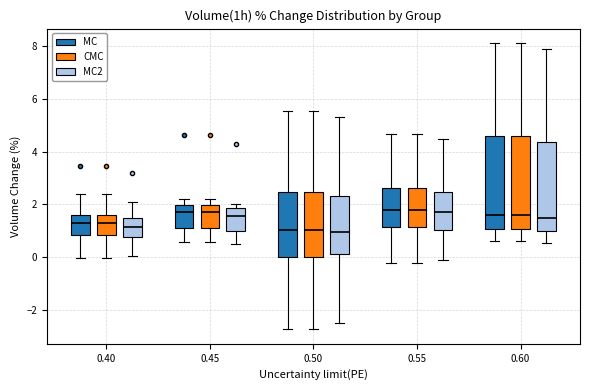

Reading left to right, read every box against the y-axis: the position of its median line, the range the box covers, and the ends of its whiskers. The values are not printed on the chart, so give them approximately, as read against the axis.

0.40 (MC): median 1.4, box 0.8 to 1.6, whiskers 0.0 to 2.4
0.40 (CMC): median 1.4, box 0.8 to 1.6, whiskers 0.0 to 2.4
0.40 (MC2): median 1.2, box 0.8 to 1.6, whiskers 0.0 to 2.2
0.45 (MC): median 1.8, box 1.2 to 2.0, whiskers 0.6 to 2.2
0.45 (CMC): median 1.8, box 1.2 to 2.0, whiskers 0.6 to 2.2
0.45 (MC2): median 1.6, box 1.0 to 1.8, whiskers 0.6 to 2.0
0.50 (MC): median 1.0, box 0.0 to 2.4, whiskers -2.8 to 5.6
0.50 (CMC): median 1.0, box 0.0 to 2.4, whiskers -2.8 to 5.6
0.50 (MC2): median 1.0, box 0.2 to 2.4, whiskers -2.4 to 5.4
0.55 (MC): median 1.8, box 1.2 to 2.6, whiskers -0.2 to 4.6
0.55 (CMC): median 1.8, box 1.2 to 2.6, whiskers -0.2 to 4.6
0.55 (MC2): median 1.8, box 1.0 to 2.4, whiskers 0.0 to 4.6
0.60 (MC): median 1.6, box 1.0 to 4.6, whiskers 0.6 to 8.2
0.60 (CMC): median 1.6, box 1.0 to 4.6, whiskers 0.6 to 8.2
0.60 (MC2): median 1.6, box 1.0 to 4.4, whiskers 0.6 to 8.0